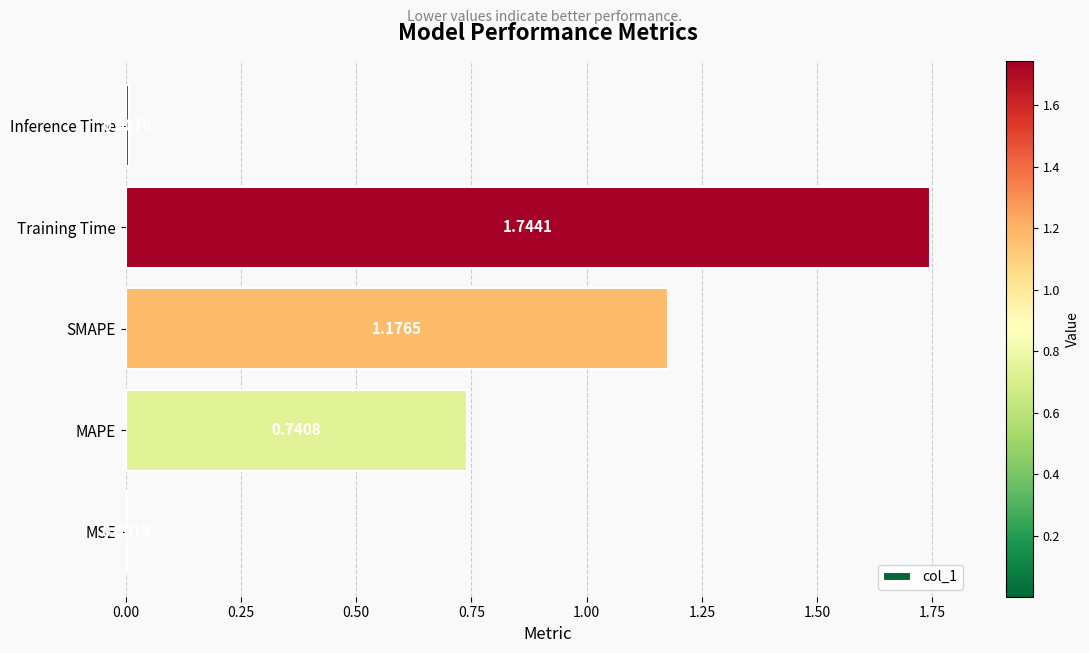

What is the change in value from MSE to MAPE?

+0.7